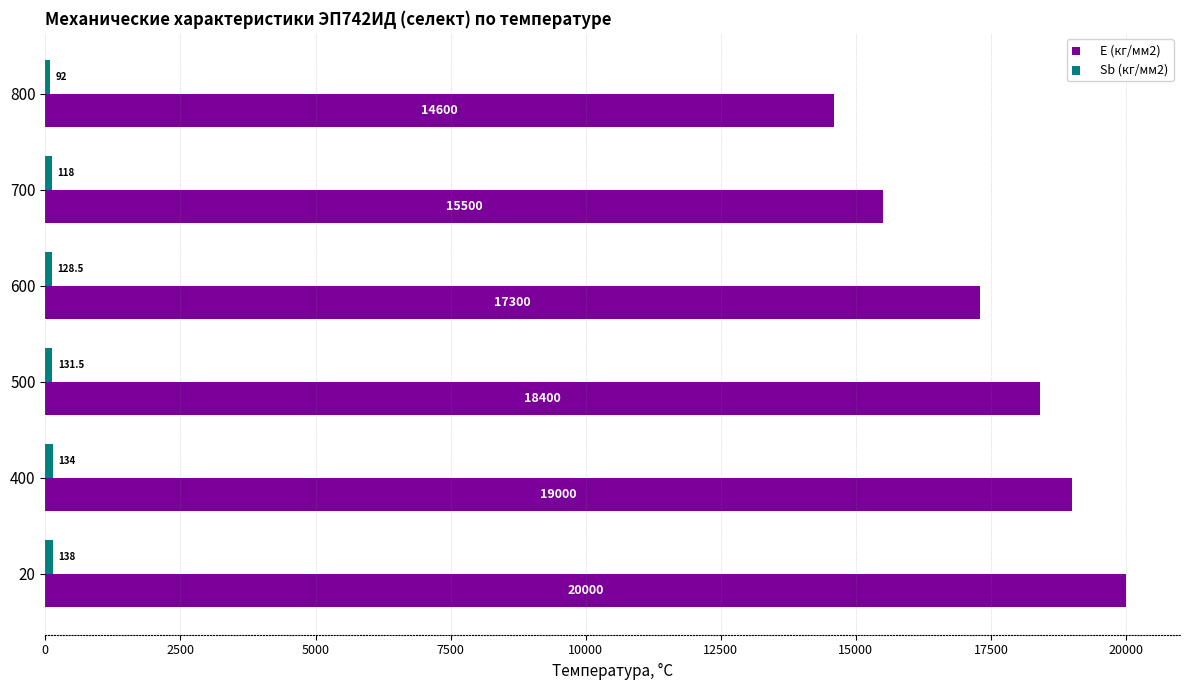

Is it true that E (кг/мм2) equals 10205.8 at 800?

False